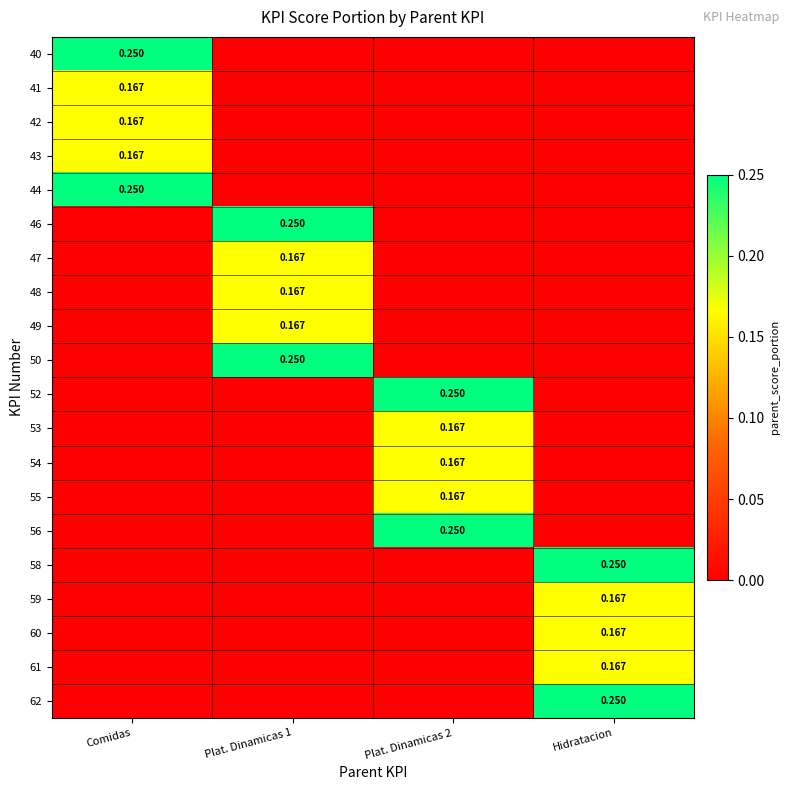

What is the difference between the maximum and minimum values in the 40 series?

0.2